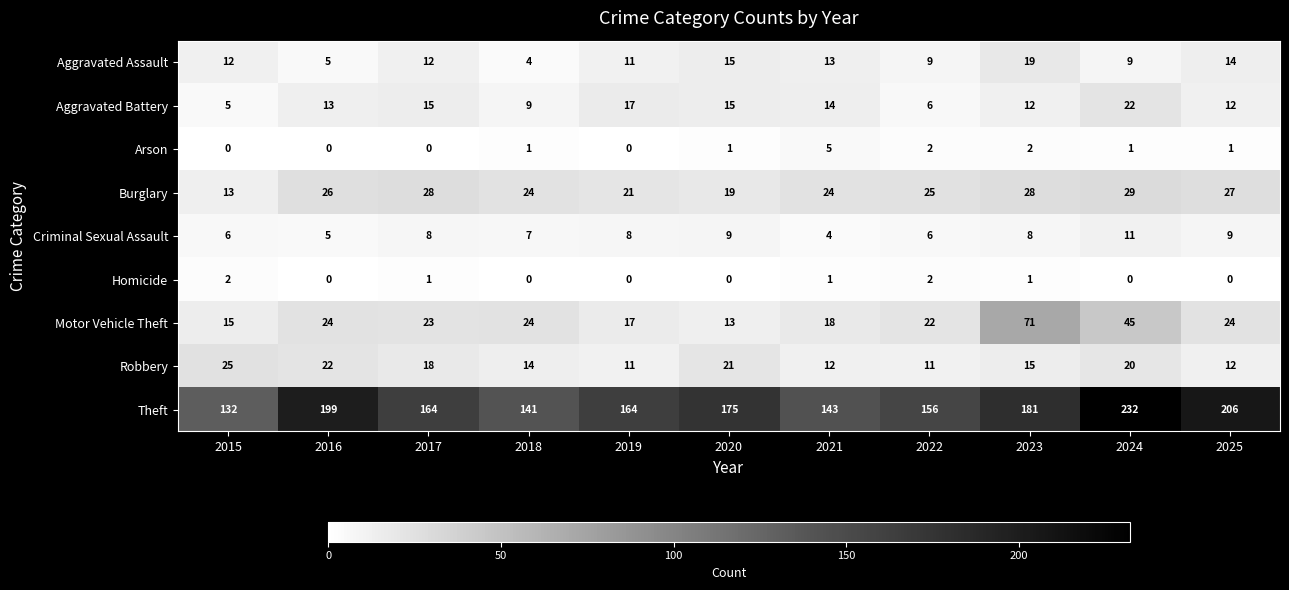

What is the average value of the Robbery series?

16